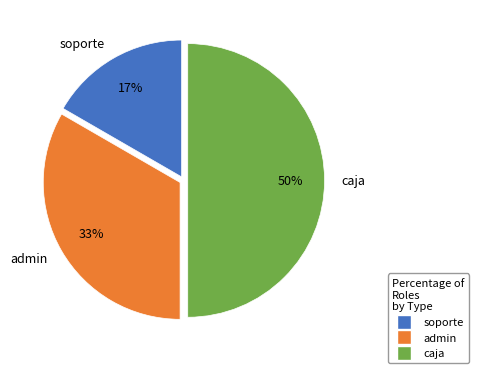

Rank the categories by value from highest to lowest.

caja, admin, soporte